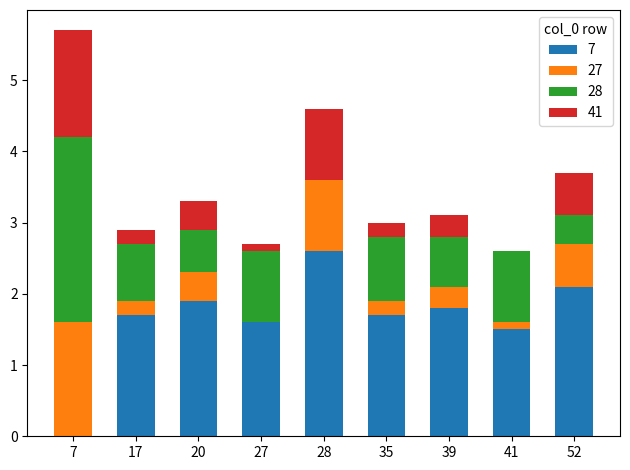

At which category is the sum across all series the highest?

7